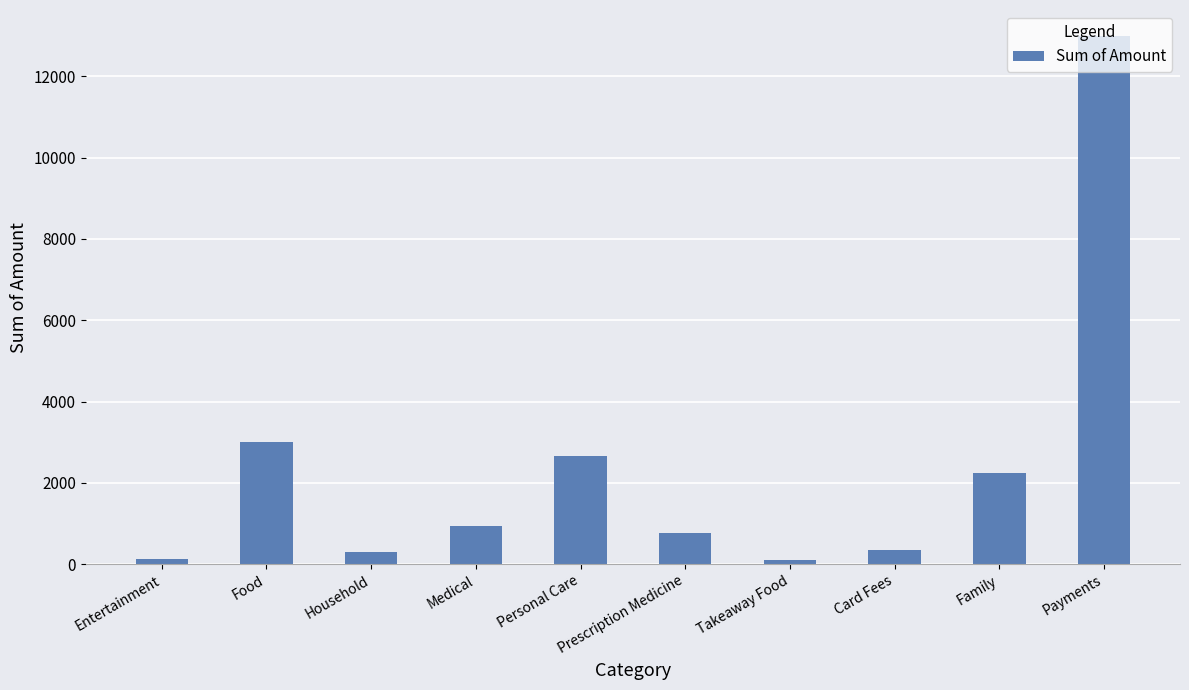

Is it true that the value at Payments is 17741.3?

False